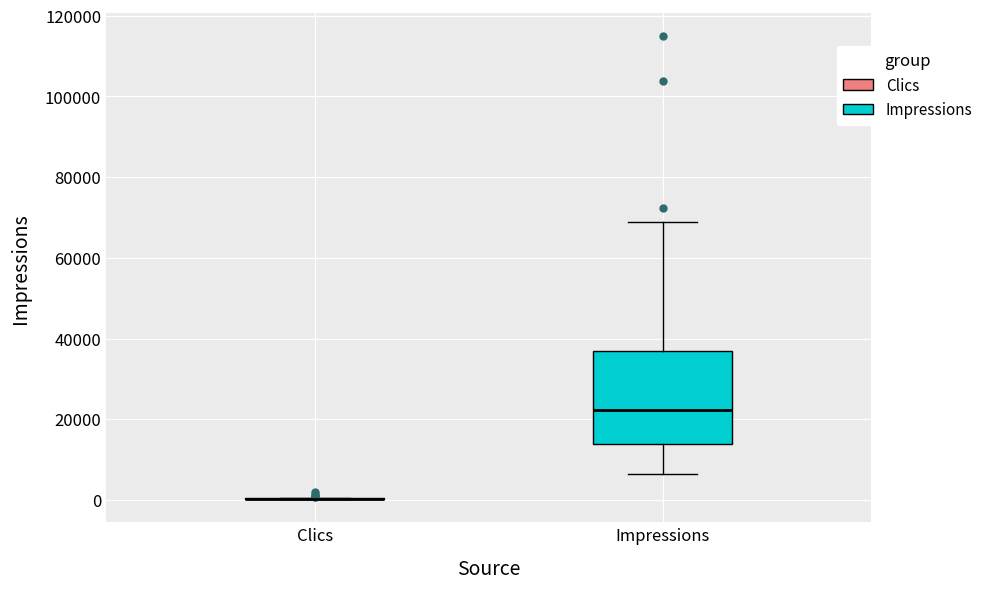

Comparing the boxes themselves (not the whiskers), which one is the tallest?

Impressions